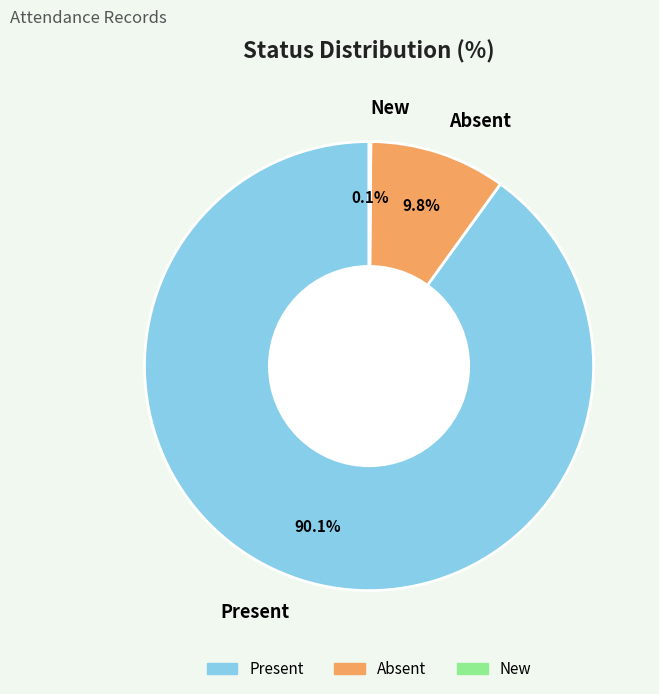

Which slice is the largest?

Present